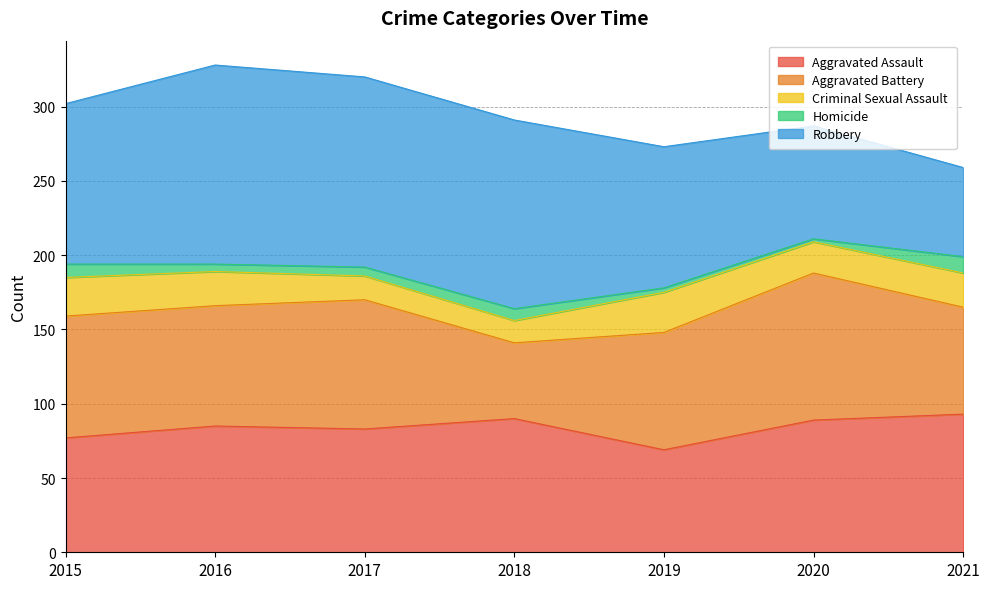

At which label is Aggravated Assault closest to 81?

2017